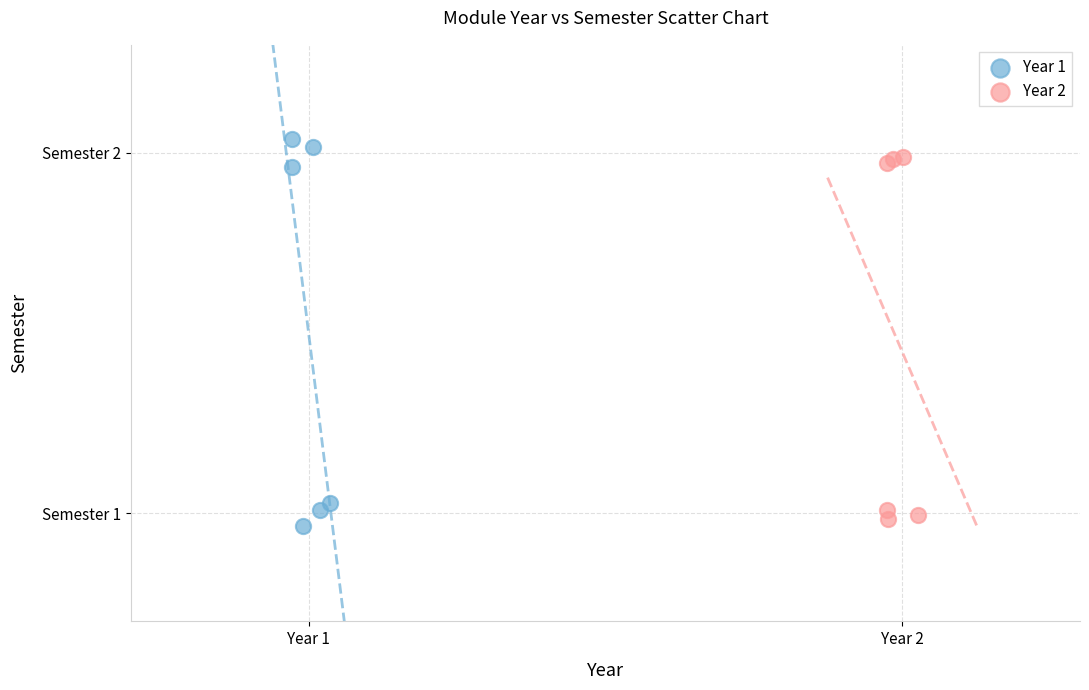

Which series has the largest Y range (max minus min)?

Year 1